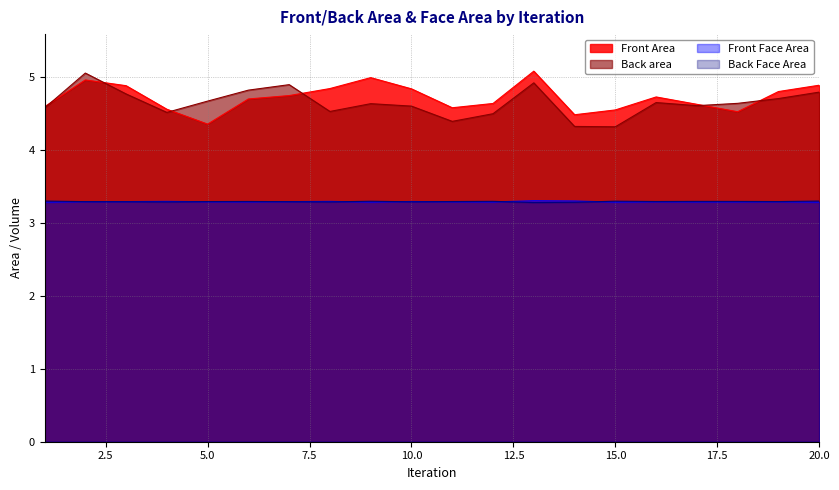

At which category does Back Face Area reach its first local peak?

6